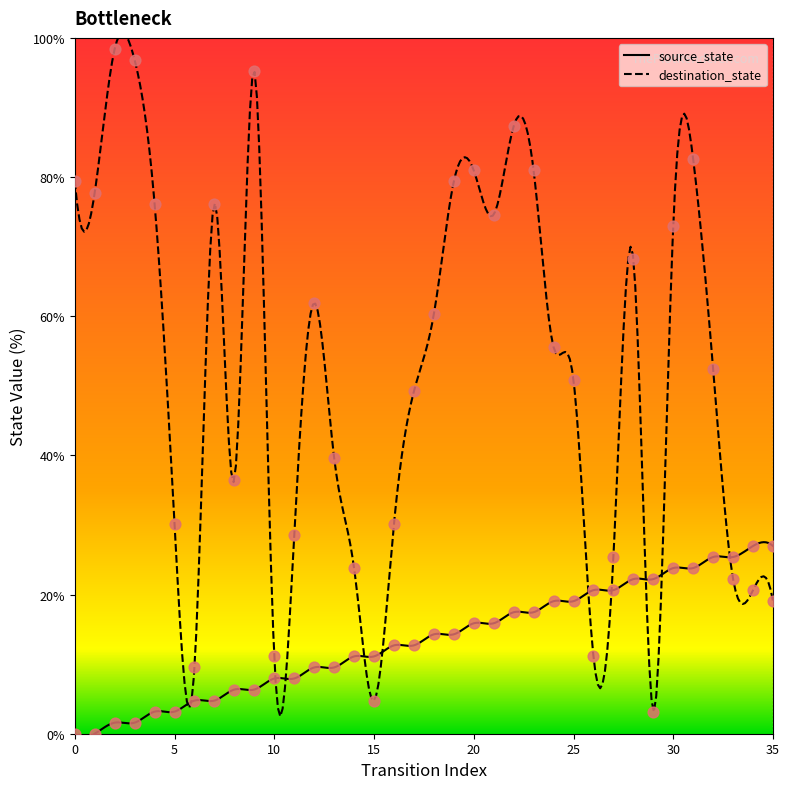

Which series contains the highest Y value?

destination_state